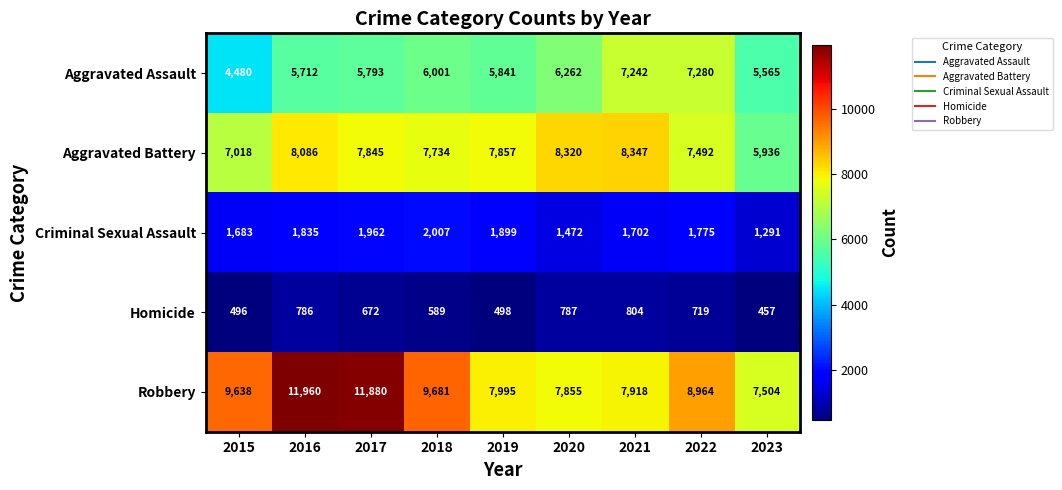

The Robbery series shows 11880 at 2017. True or false?

True